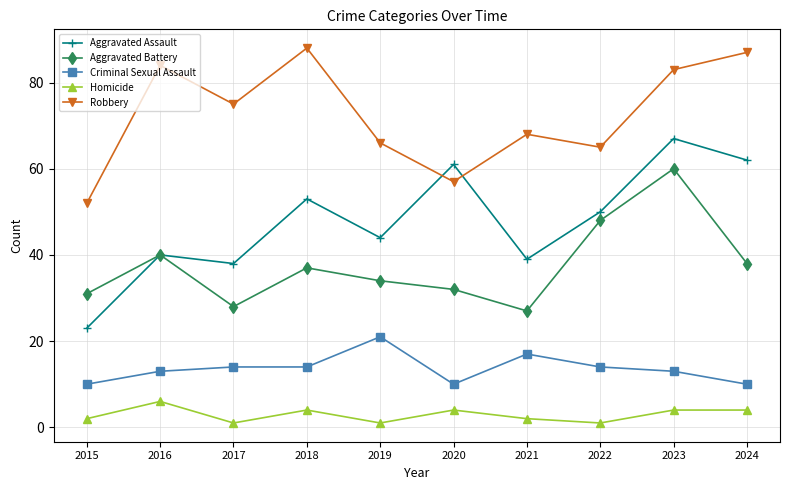

What is the difference between the maximum and second lowest values in the Criminal Sexual Assault series?

11